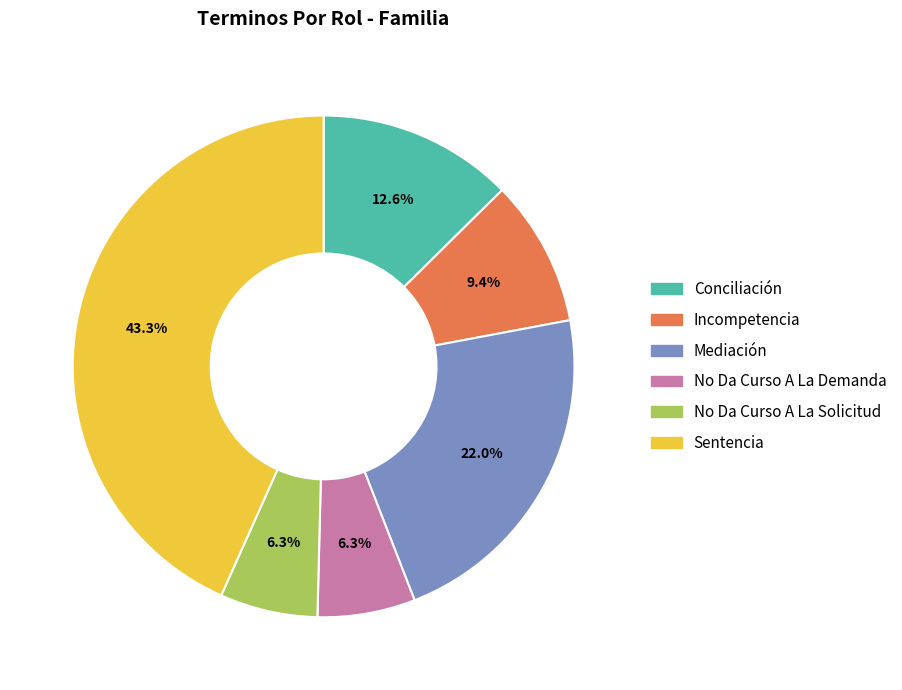

Do Conciliación and Incompetencia together represent more than half of the pie?

No